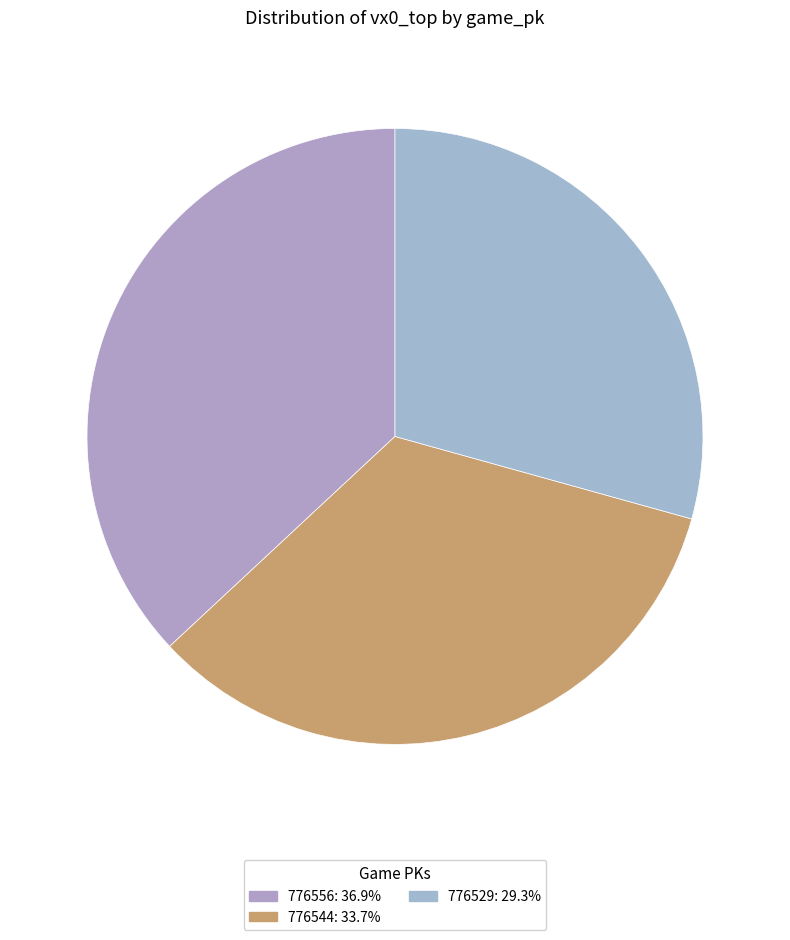

What is the ratio of the value at 776556 to the value at 776529?

1.3